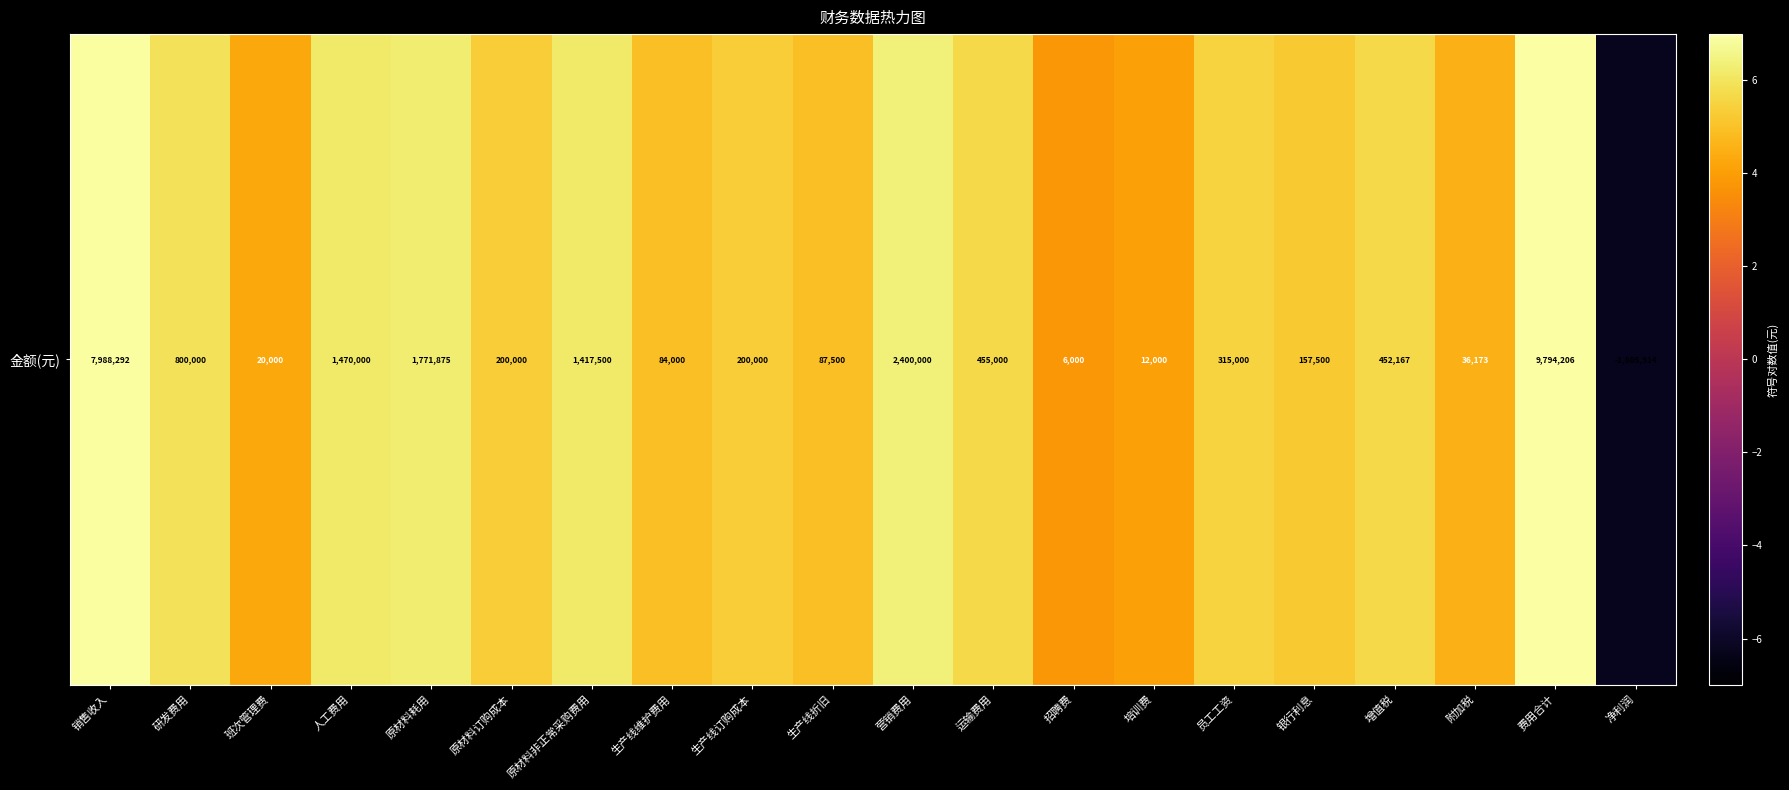

At which category does the chart reach its minimum across all series?

净利润